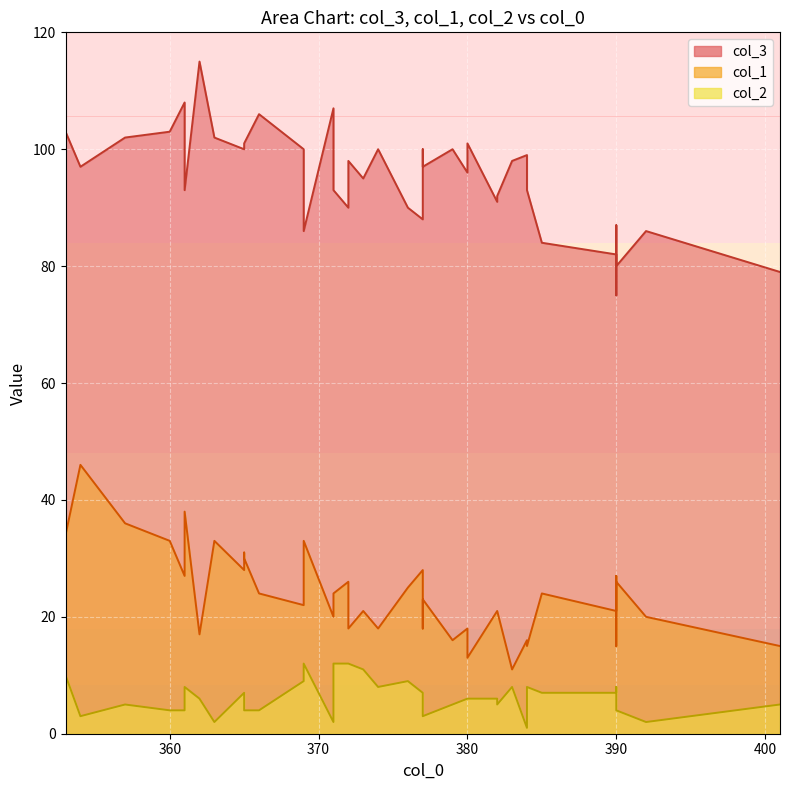

Which has a higher value, 32 or 29?

32